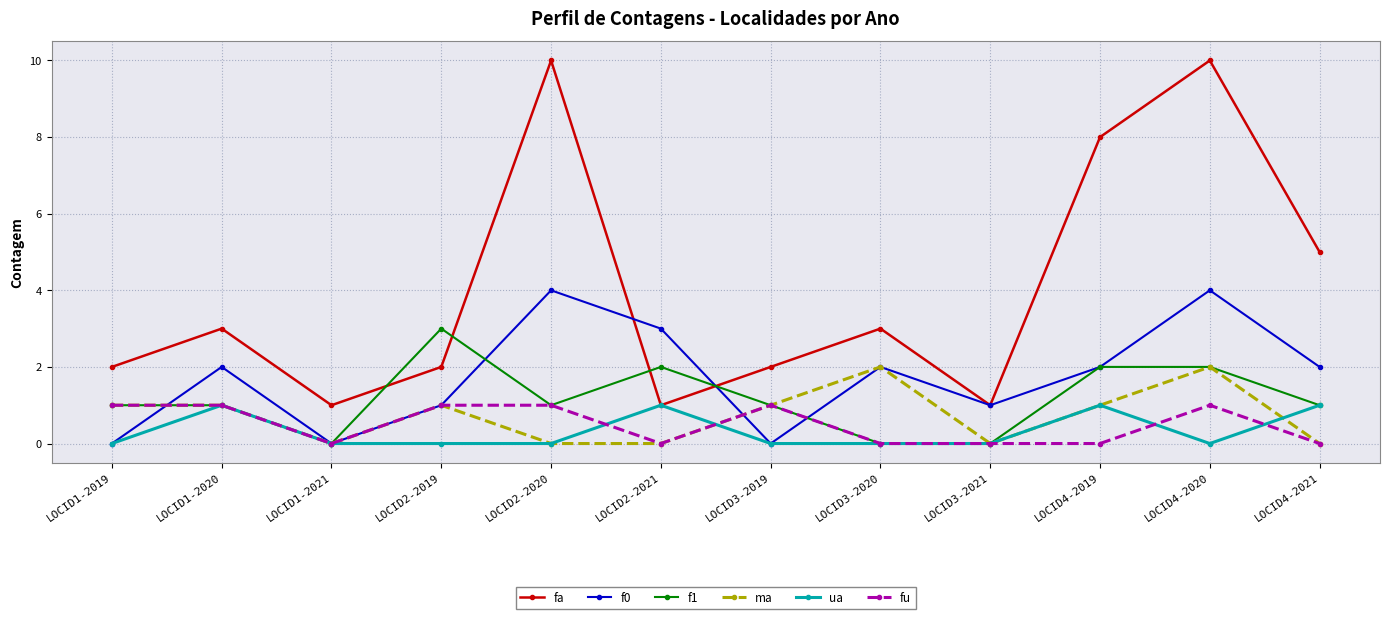

What is the label of the 4th point from the left?

LOCID2-2019